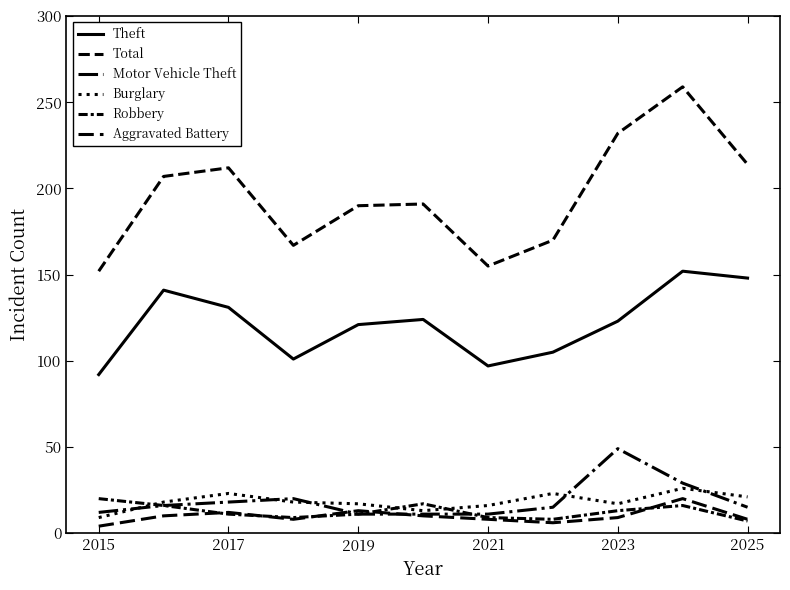

Does the chart have visible grid lines?

No